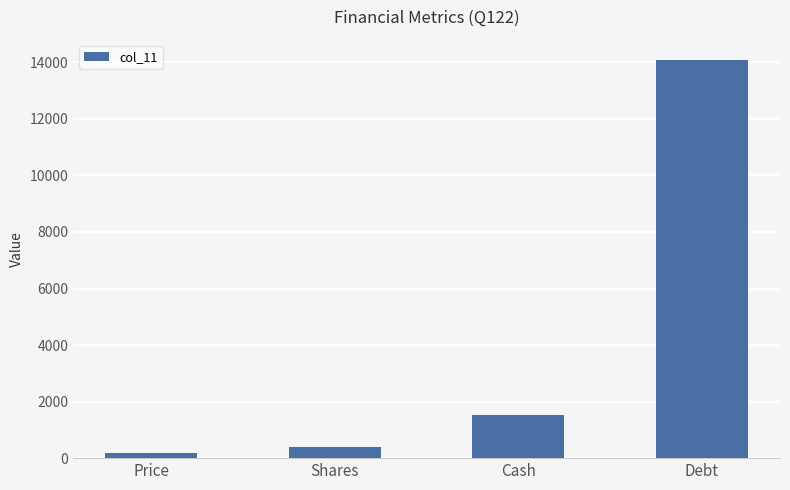

Is it true that the value at Cash is 2133.9?

False